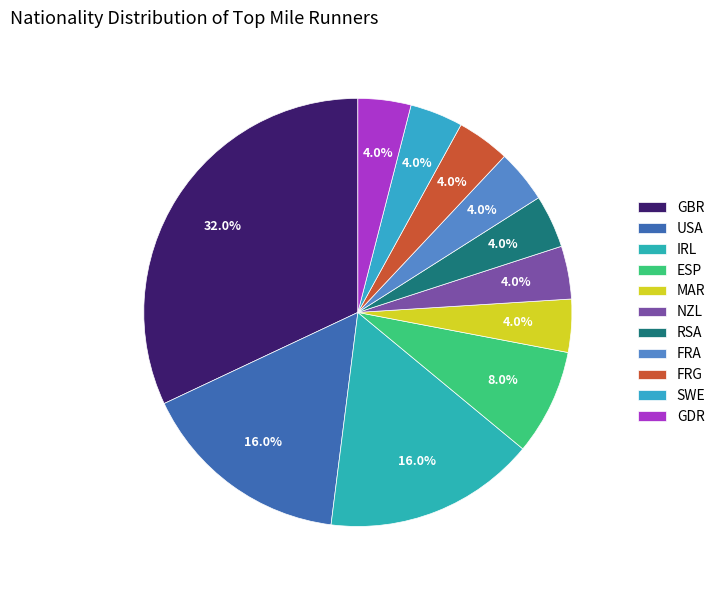

Is it true that ESP is 14% of the pie?

False